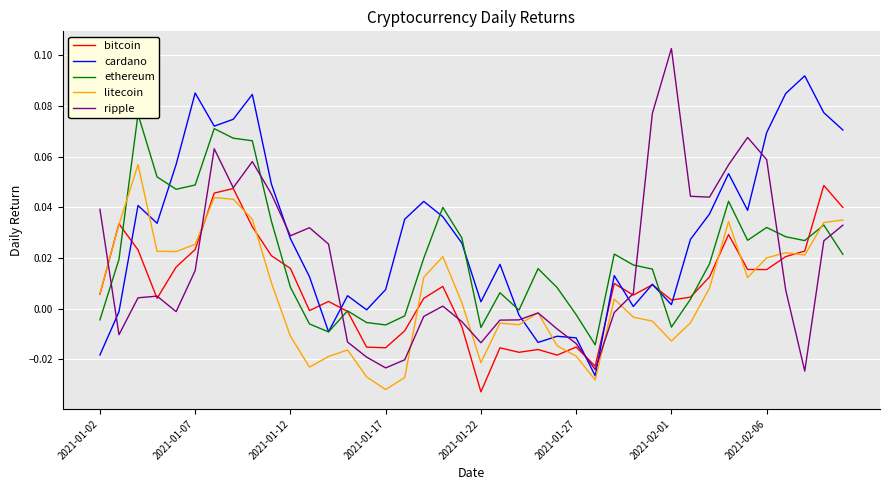

Which category has the lowest value in the litecoin series?

2021-01-17